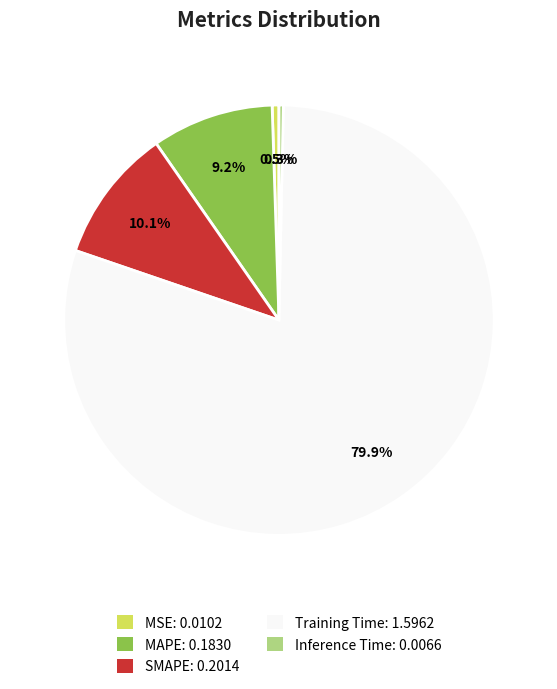

How many segments does this pie chart have?

5